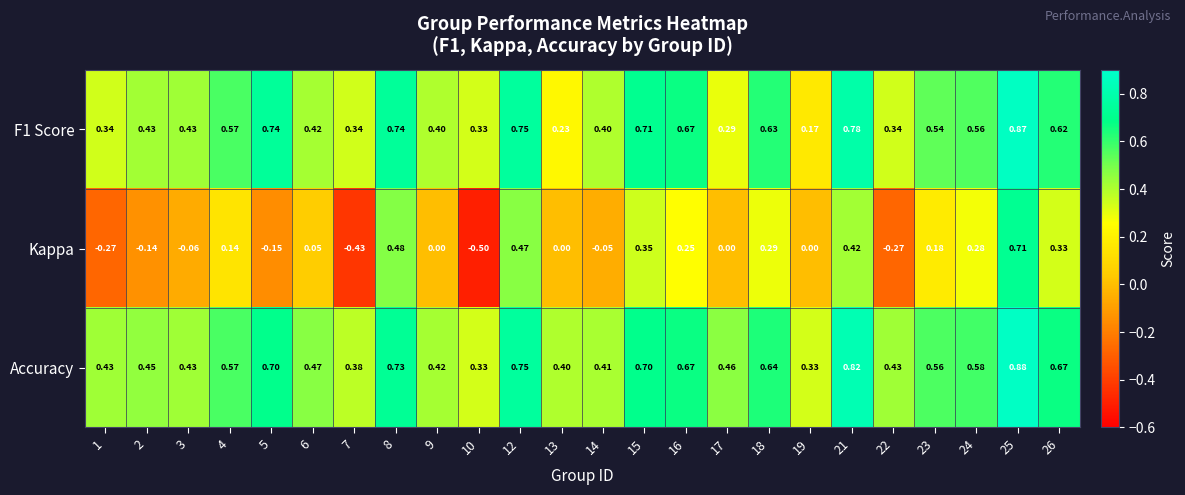

Rank the series by their maximum value, from lowest to highest.

Kappa, F1 Score, Accuracy